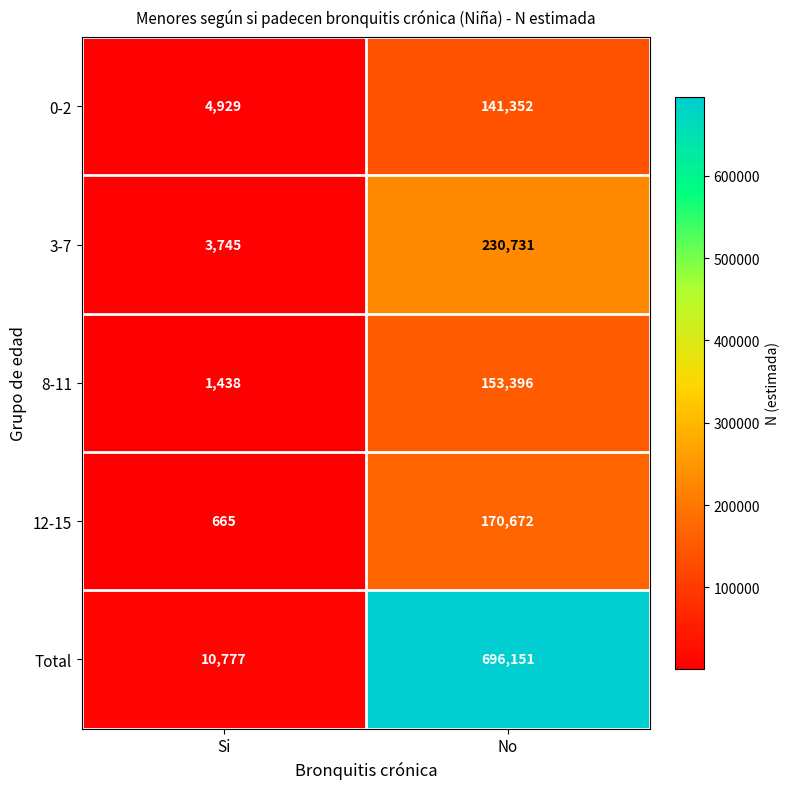

At which category is the sum across all series the highest?

No